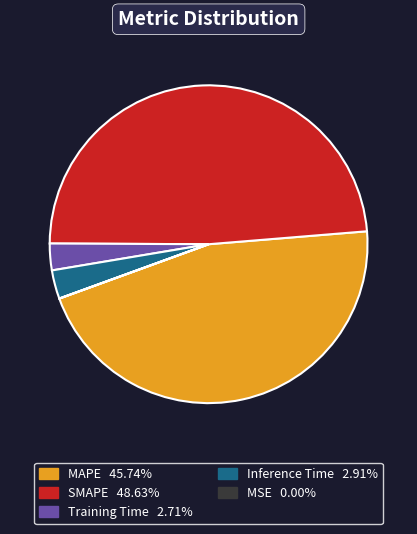

Do Inference Time and MAPE together represent more than half of the pie?

No